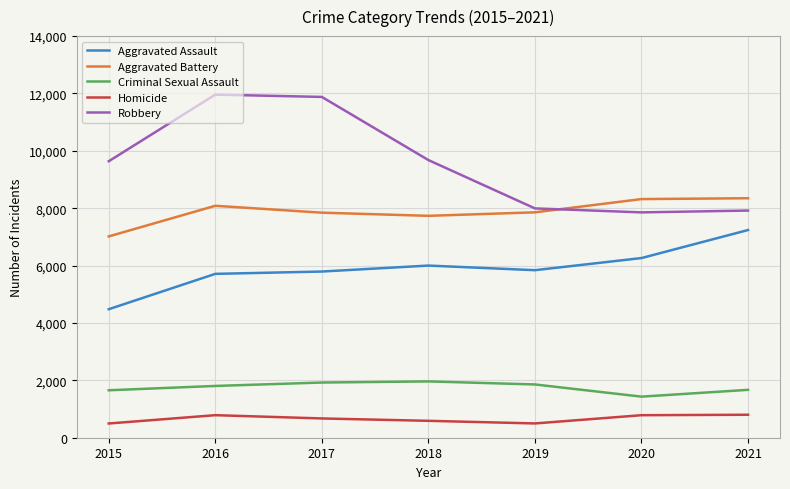

Is the value of Criminal Sexual Assault at 2017 greater than the value of Robbery at 2017?

No